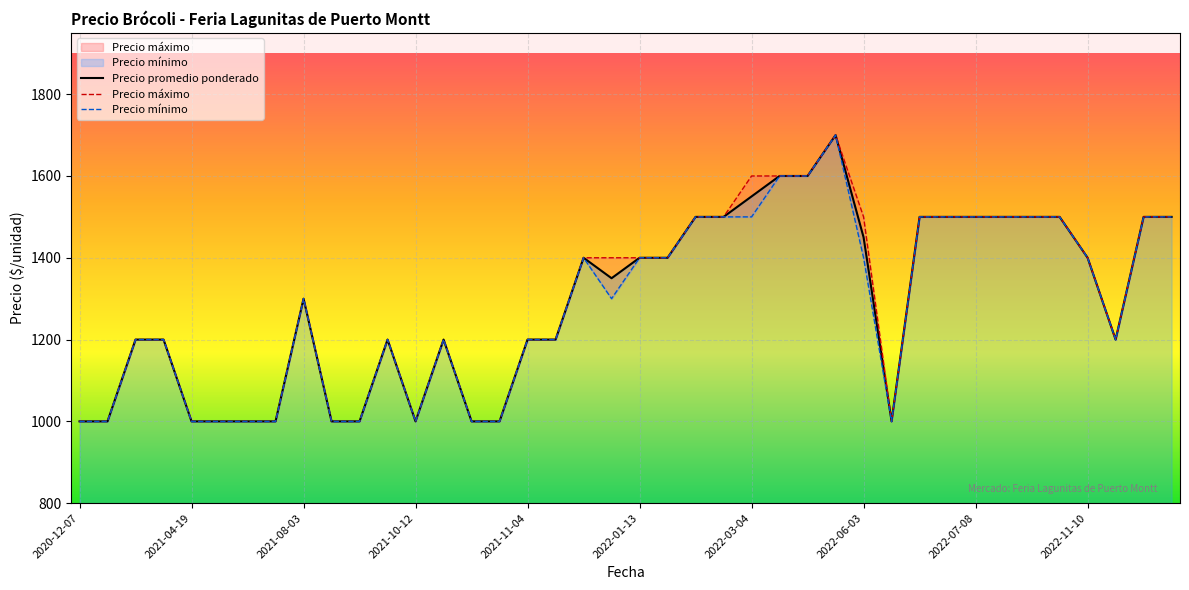

Where is Precio promedio ponderado nearest to the value 1350?

19